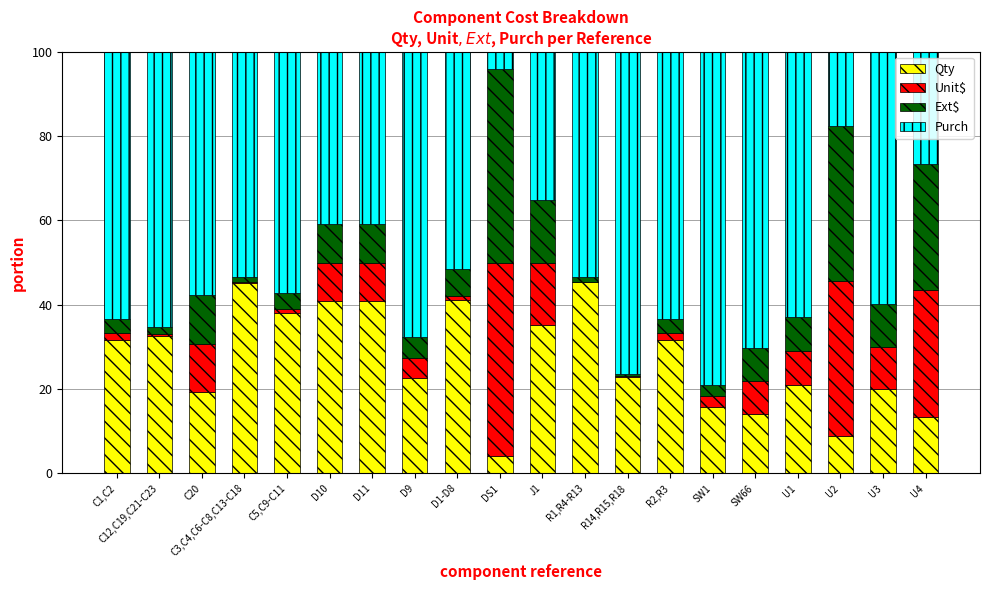

The value of Qty at R1,R4-R13 is 45.3. True or false?

True